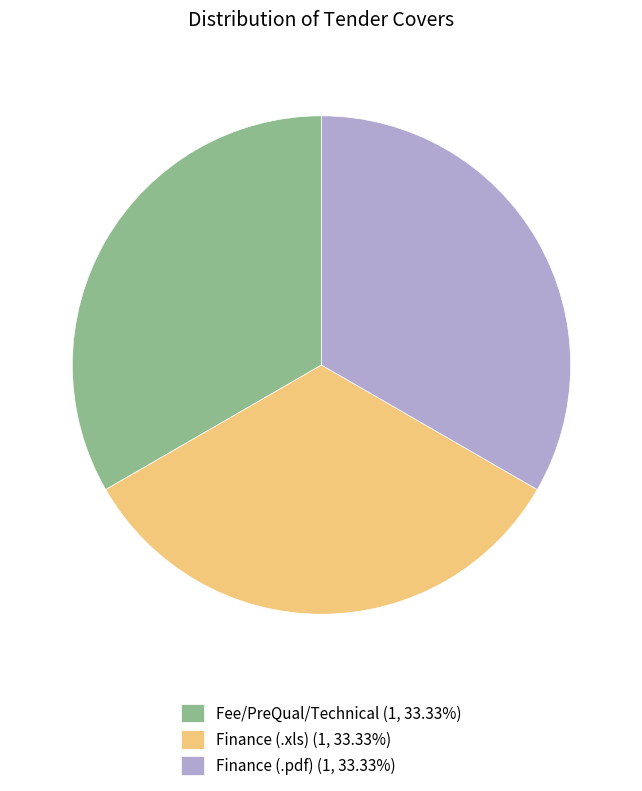

Do Fee/PreQual/Technical (1, 33.33%) and Finance (.pdf) (1, 33.33%) together represent more than half of the pie?

Yes